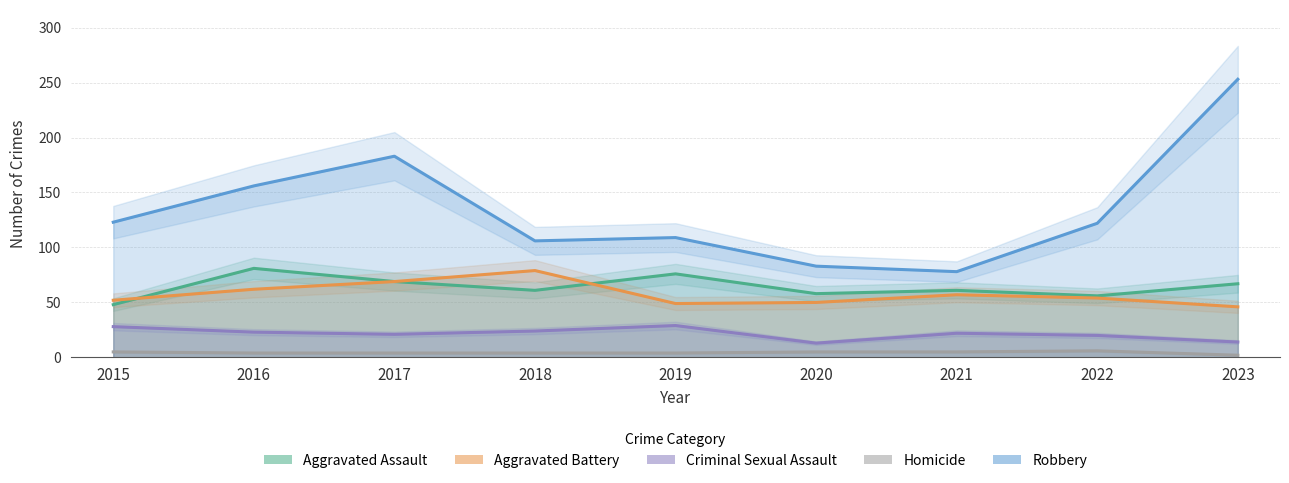

How many data points does each series have?

9